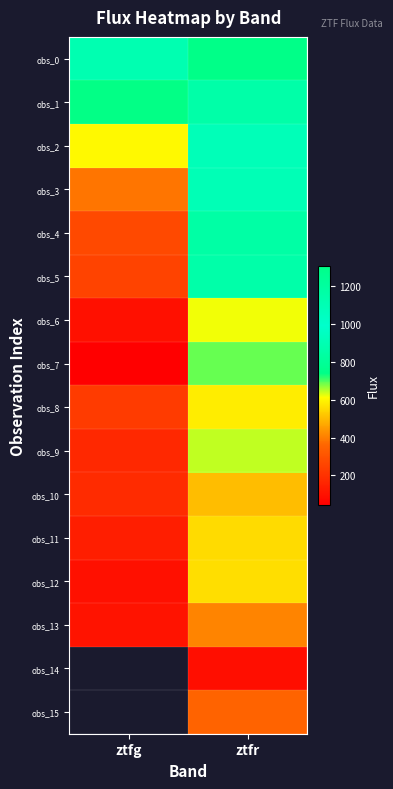

What is the sum of all obs_5 values?

1113.5